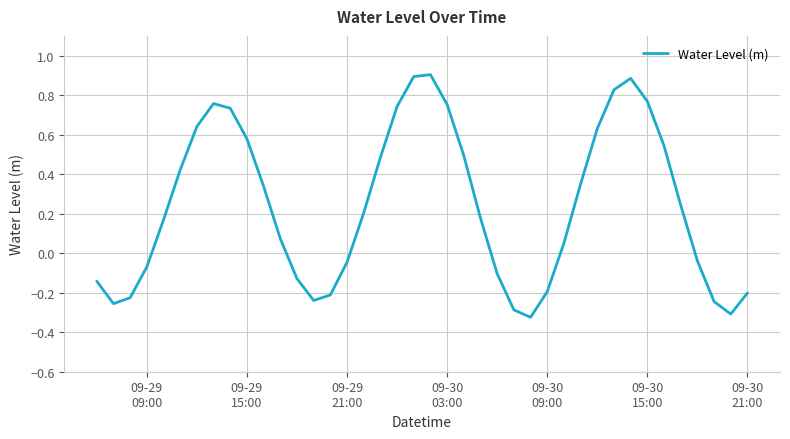

What is the difference between the maximum and minimum values?

1.2